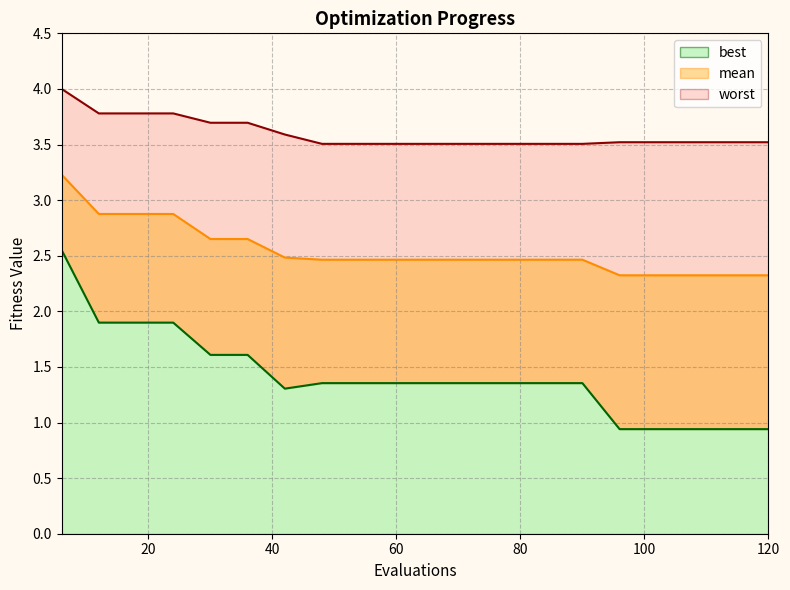

Is it true that best equals 0.3 at 120?

False